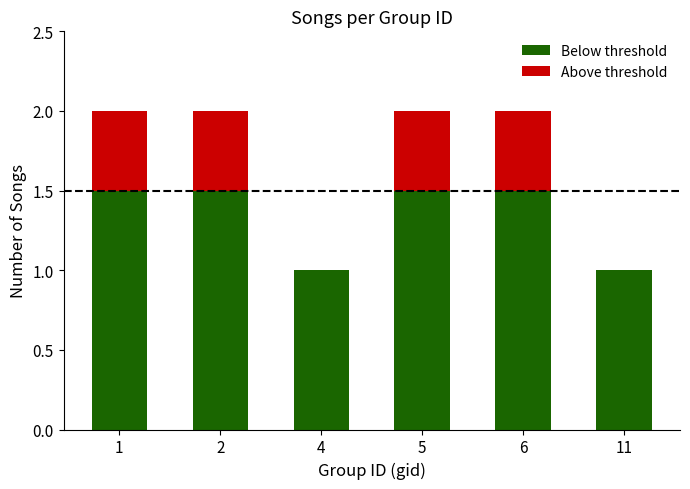

What are all the series names shown in the legend?

Below threshold, Above threshold